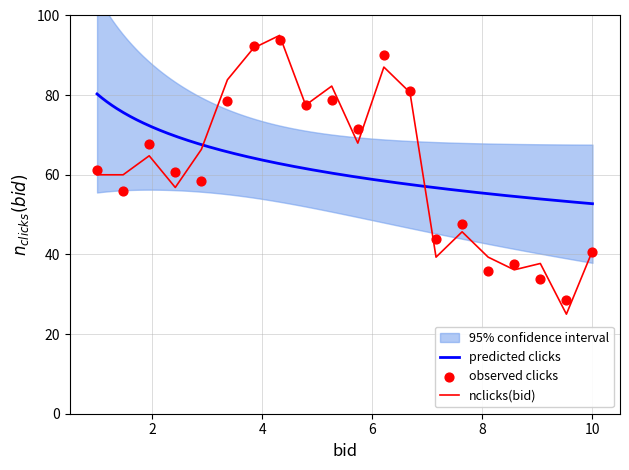

Between 232 and 224, which is larger?

232